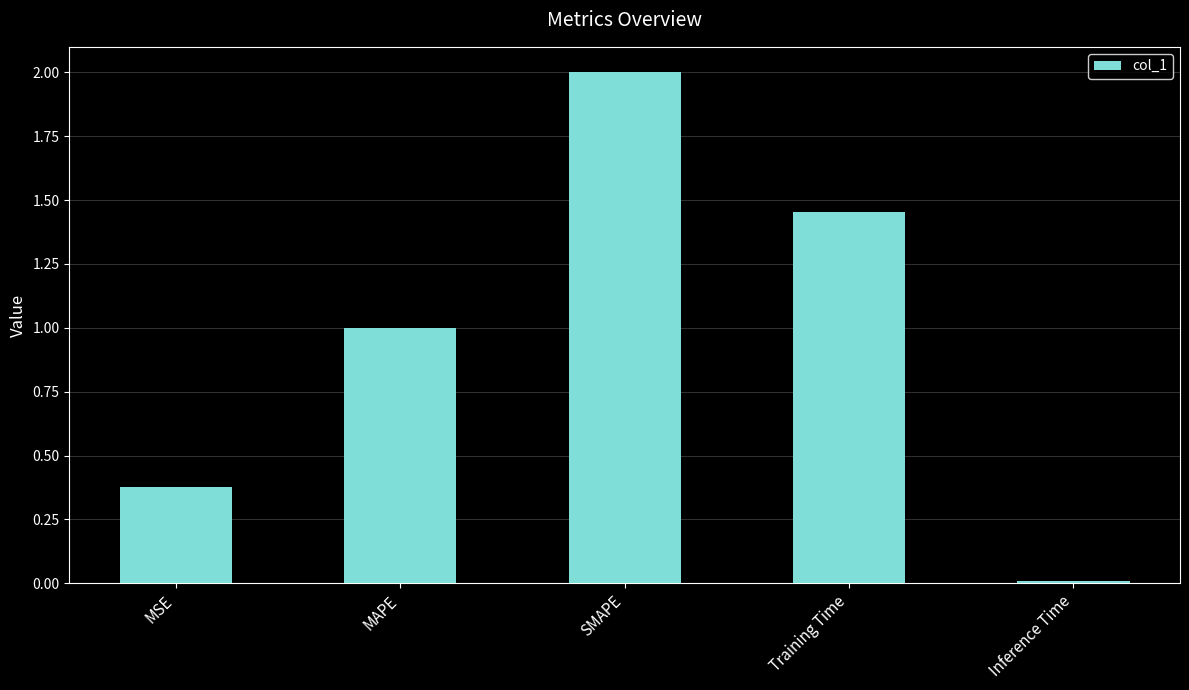

What position from the right is Inference Time?

1